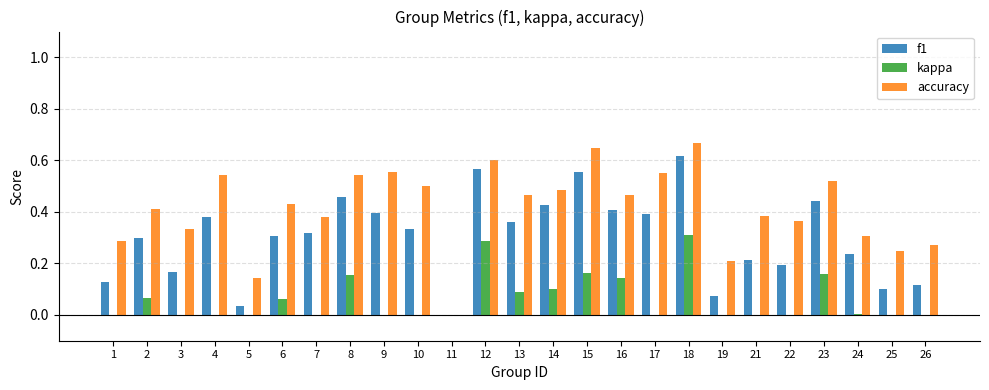

Which category has the highest value in the accuracy series?

18